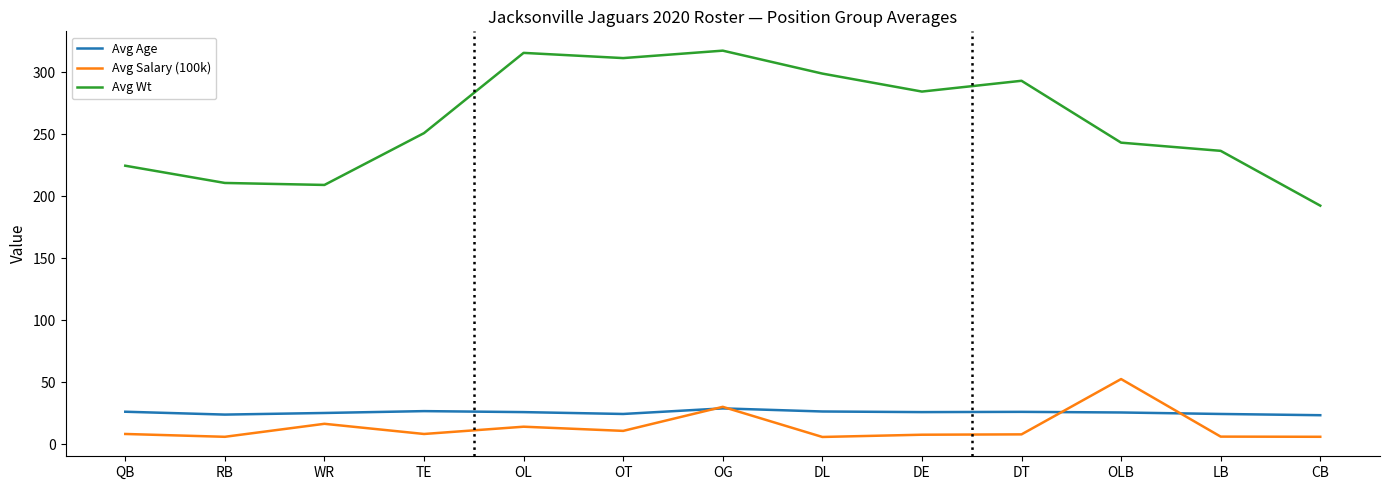

What is the difference between the maximum and second lowest values in the Avg Age series?

5.0